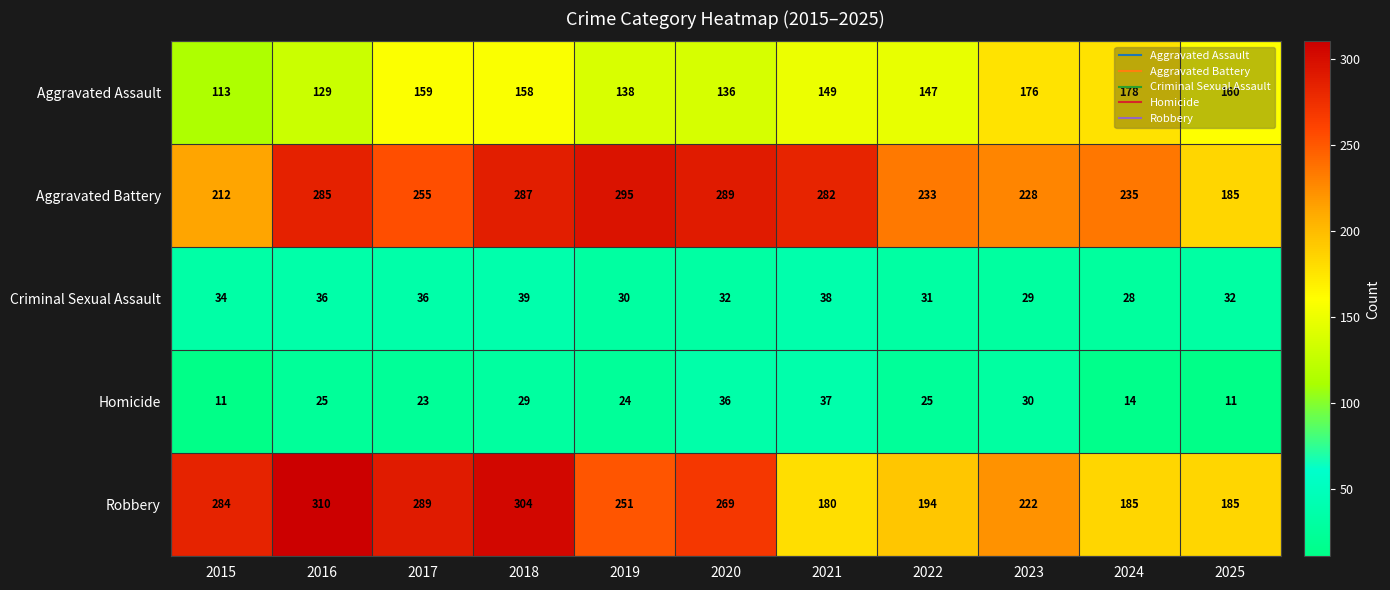

At which category is the sum across all series the highest?

2018